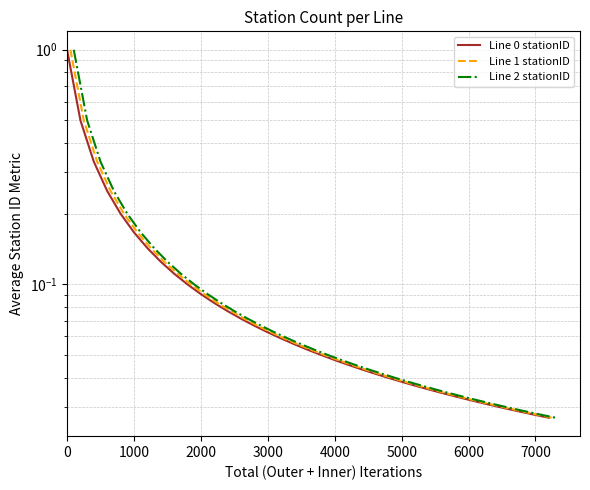

How many lines are shown in the chart?

3